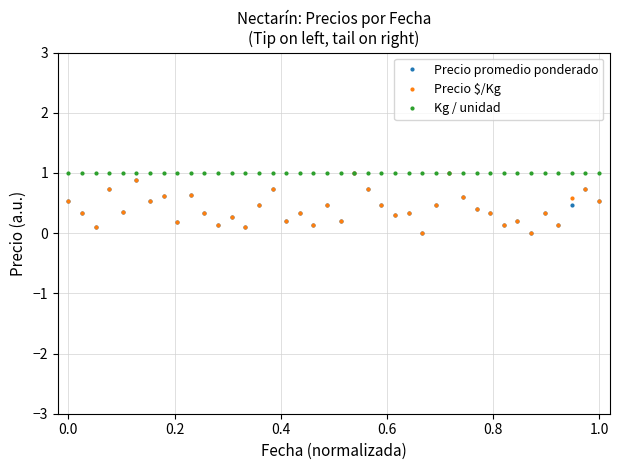

How many lines are shown in the chart?

3